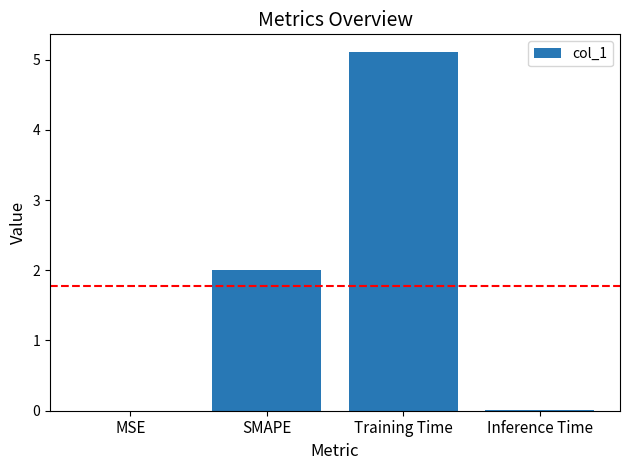

What is the average value?

1.8